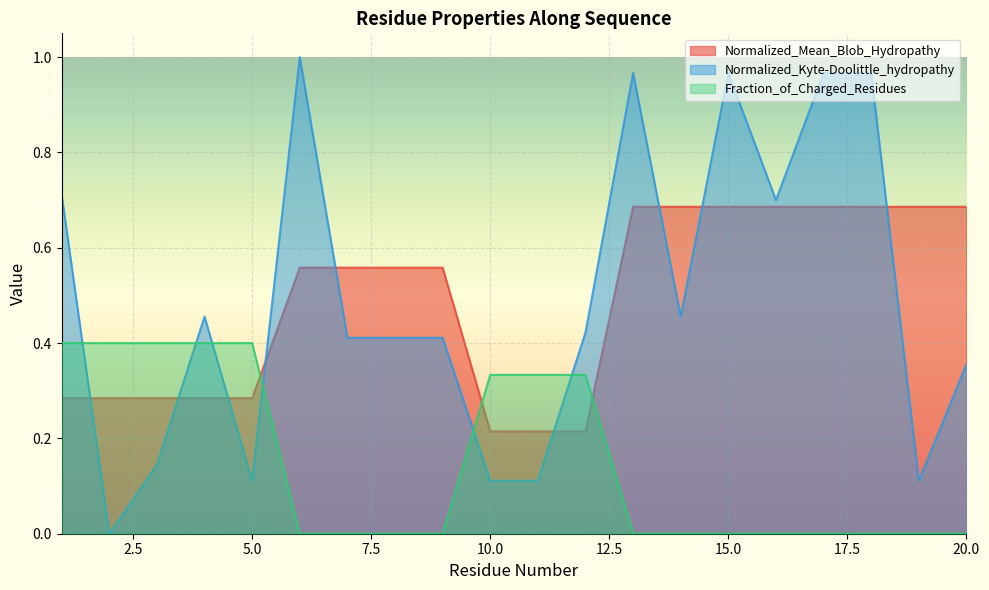

Reading left to right, extract all data points from this chart.

Normalized_Mean_Blob_Hydropathy: 0.3	0.3	0.3	0.3	0.3	0.6	0.6	0.6	0.6	0.2	0.2	0.2	0.7	0.7	0.7	0.7	0.7	0.7	0.7	0.7
Normalized_Kyte-Doolittle_hydropathy: 0.7	0.0	0.1	0.5	0.1	1.0	0.4	0.4	0.4	0.1	0.1	0.4	1.0	0.5	1.0	0.7	1.0	1.0	0.1	0.4
Fraction_of_Charged_Residues: 0.4	0.4	0.4	0.4	0.4	0.0	0.0	0.0	0.0	0.3	0.3	0.3	0.0	0.0	0.0	0.0	0.0	0.0	0.0	0.0